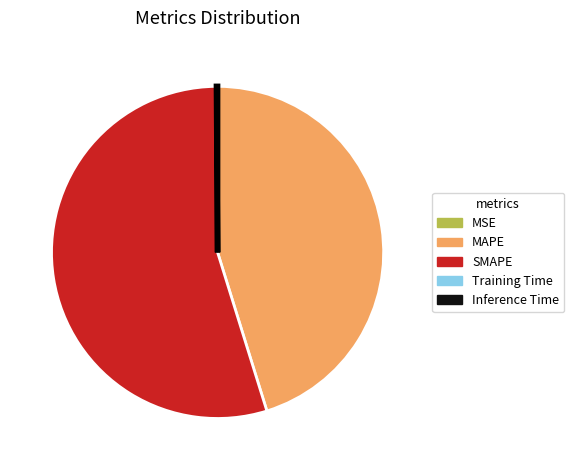

Does any single category account for the majority?

Yes